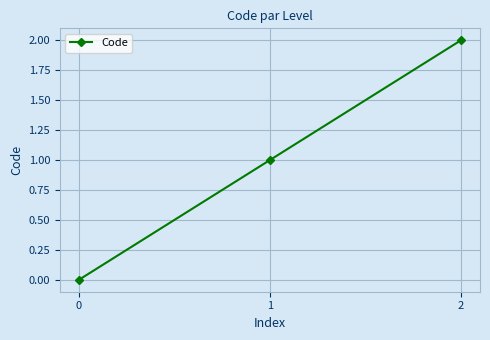

How many categories are shown in the chart?

3